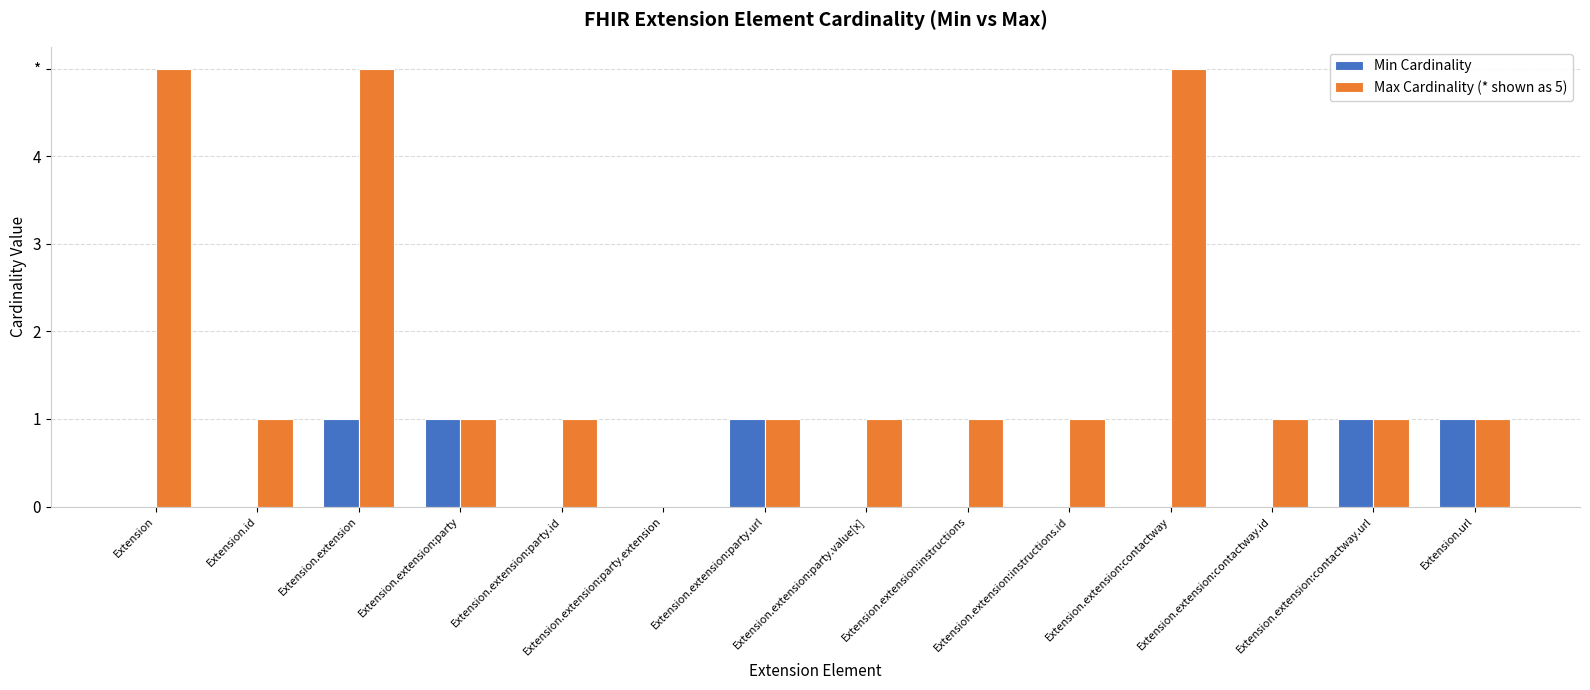

Are the bars grouped side by side (vs. stacked)?

Yes